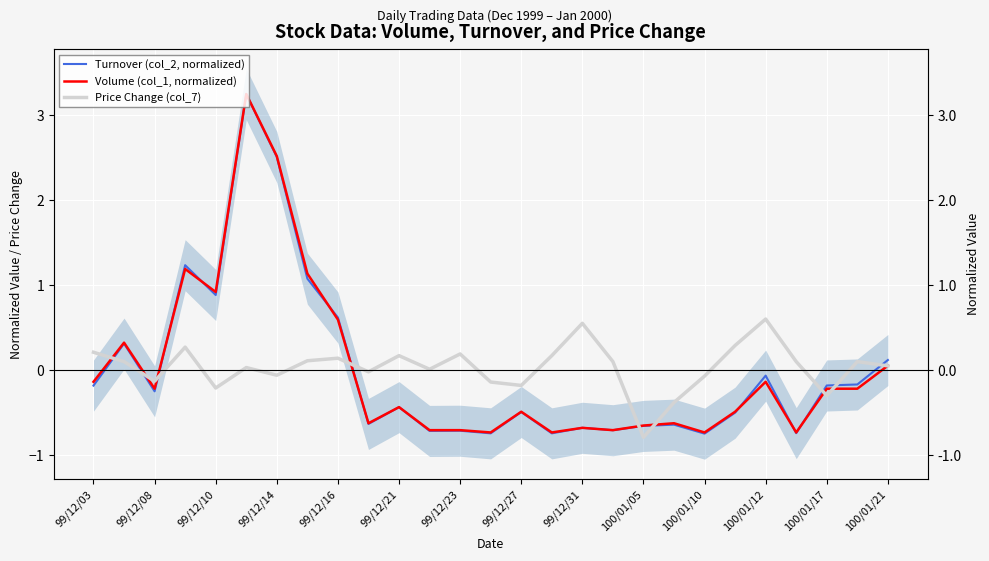

What is the difference between the maximum and minimum values in the Volume (col_1, normalized) series?

4.0